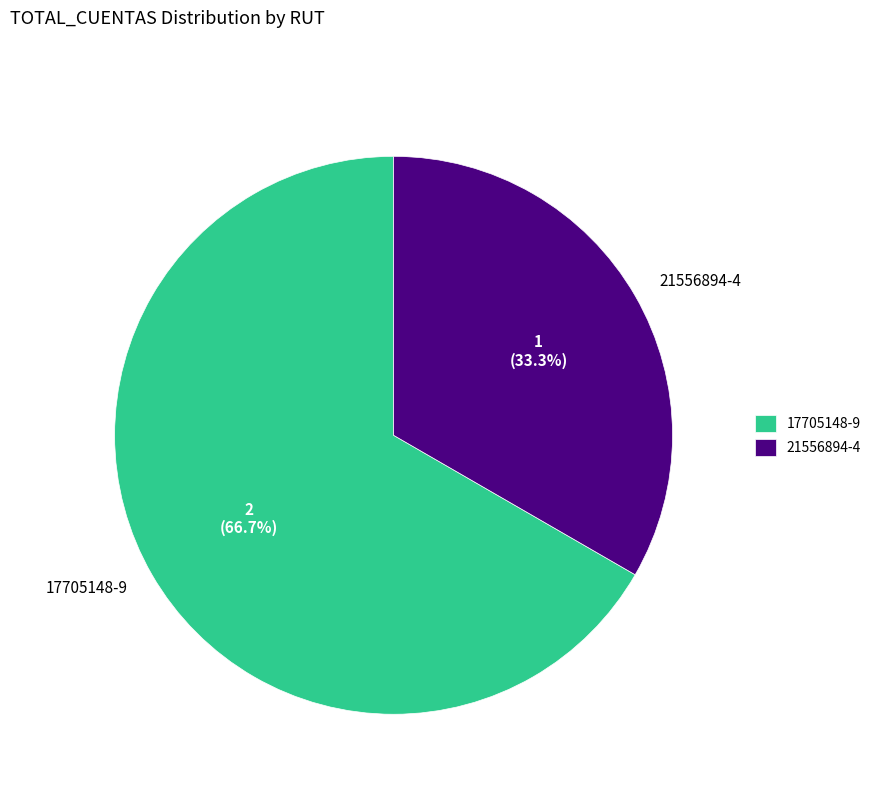

What percentage is the 21556894-4 slice, to the nearest percent?

33%